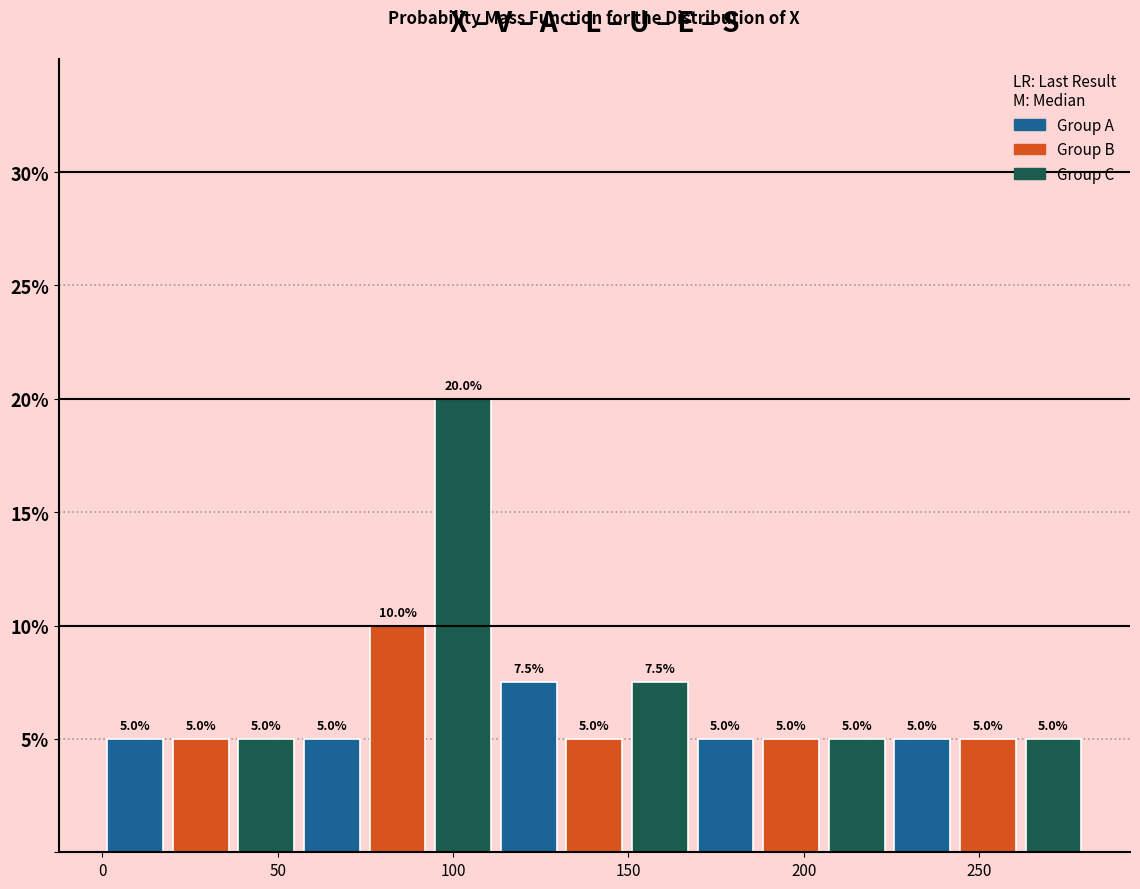

Around what value on the x-axis is the tallest bar? Give the approximate position of its centre, as read against the axis.

105